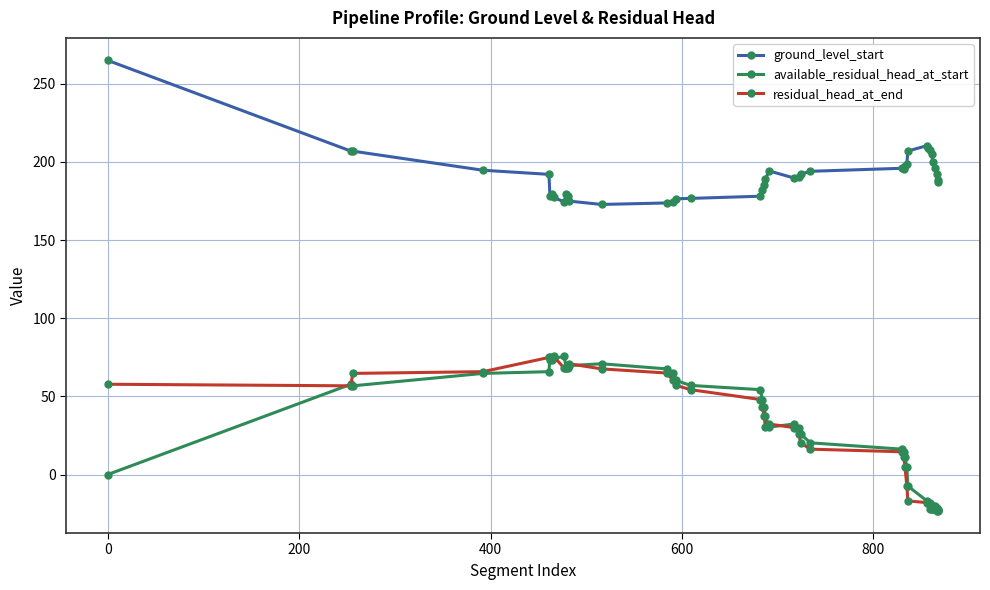

What is the value of the ground_level_start point at the 14th from the left?

173.8